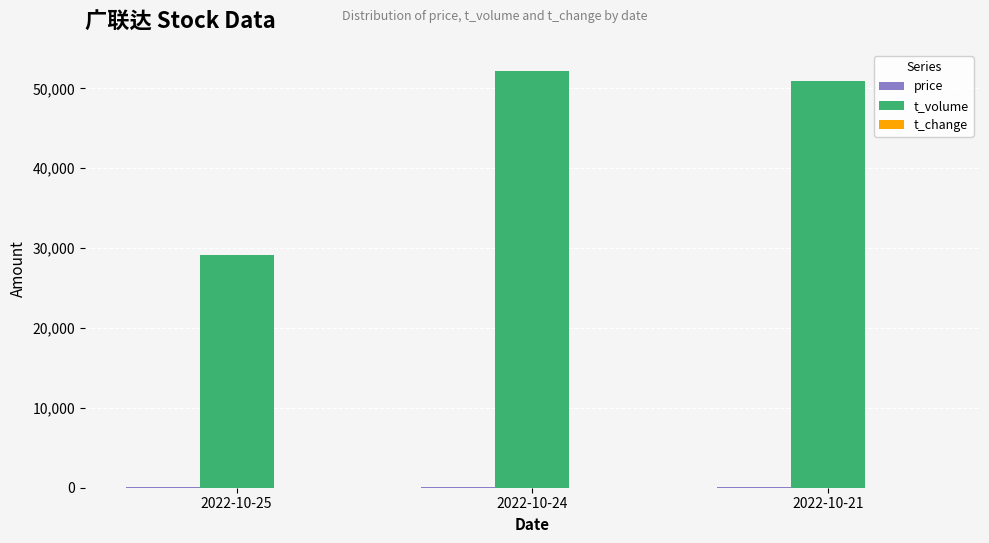

How many data points does each series have?

3